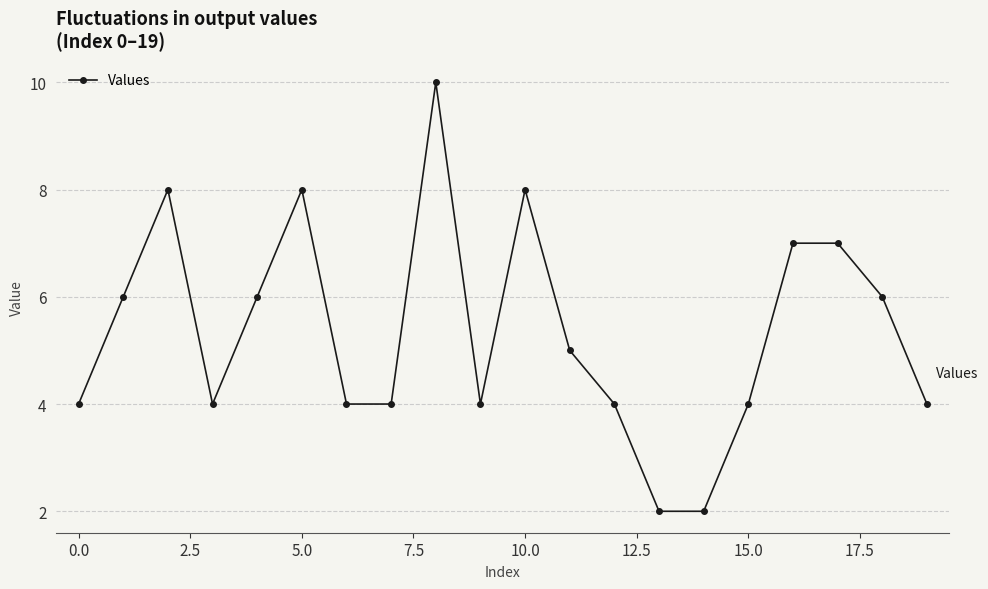

What is the average value?

5